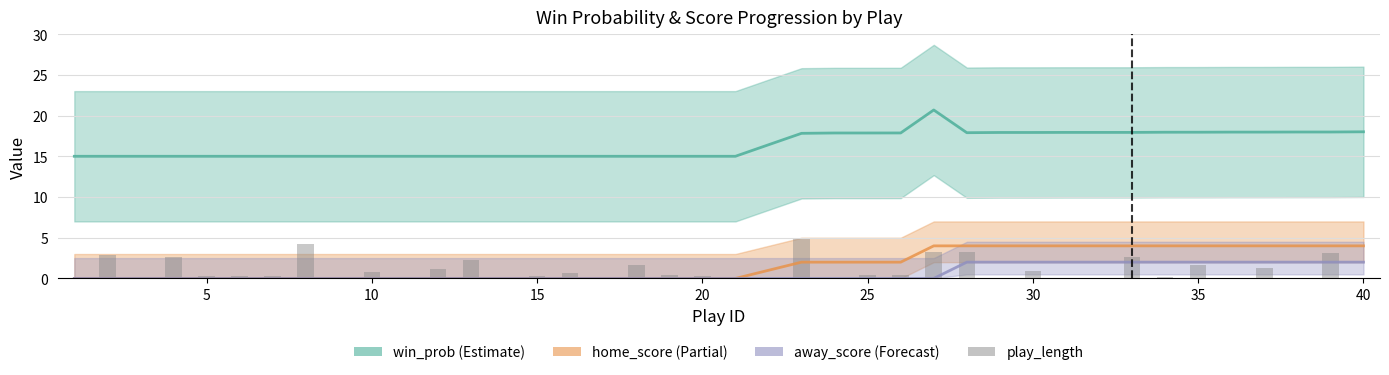

At how many categories does at least one series exceed 13?

40